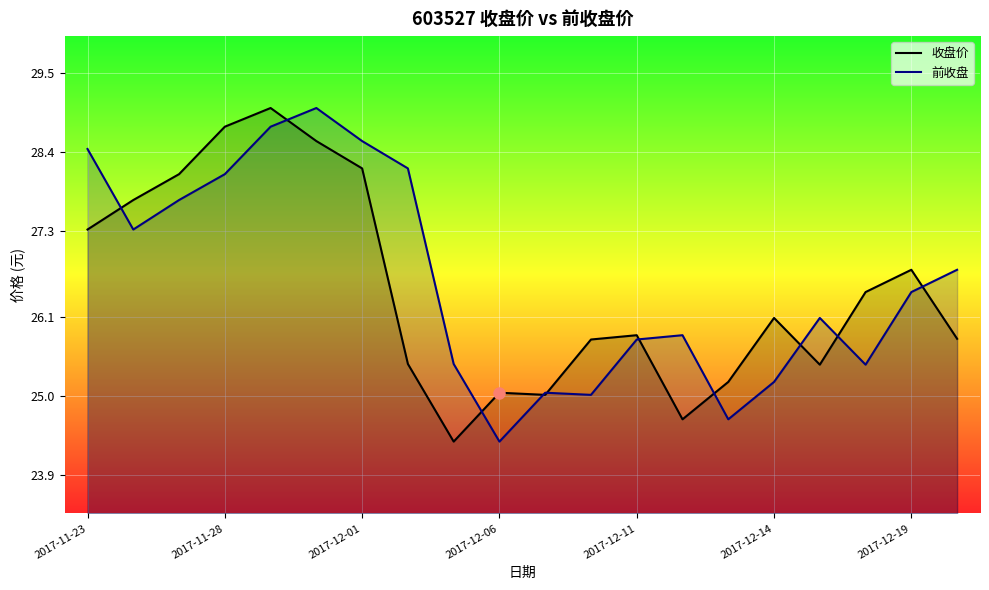

After their last crossing, which series has the higher values: 收盘价 or 前收盘?

前收盘